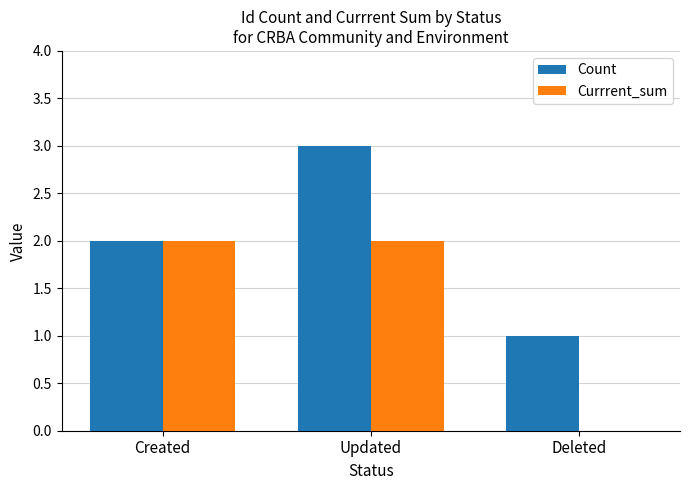

At which label does Count reach its peak?

Updated